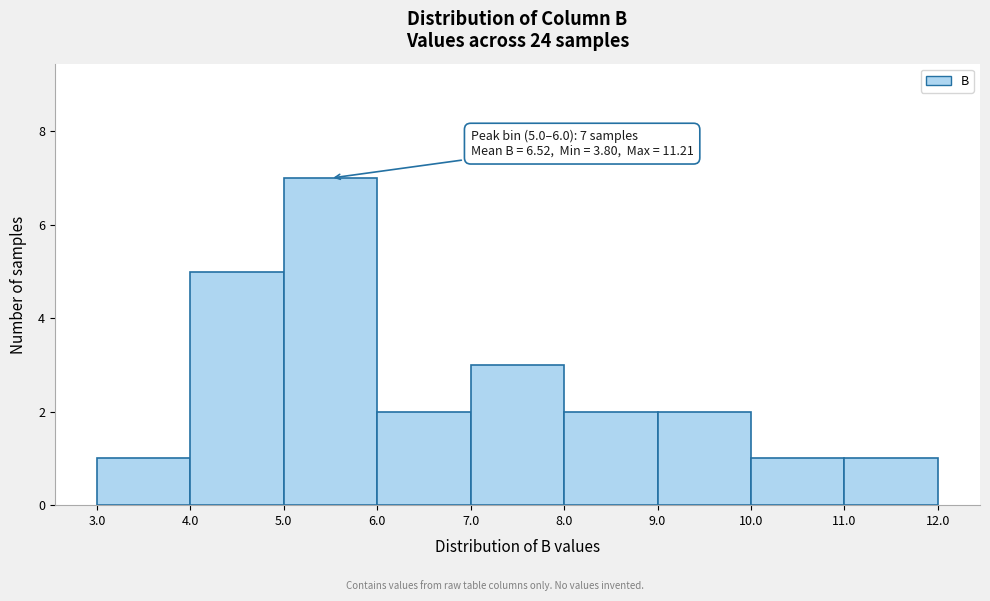

Over which range of the x-axis is the bar tallest?

5.0 to 6.0